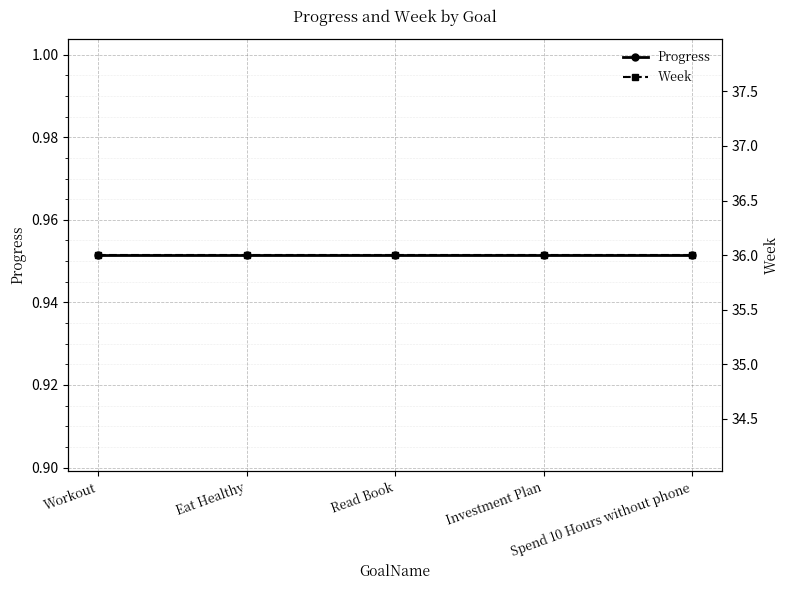

What is the label of the 2nd point from the right?

Investment Plan